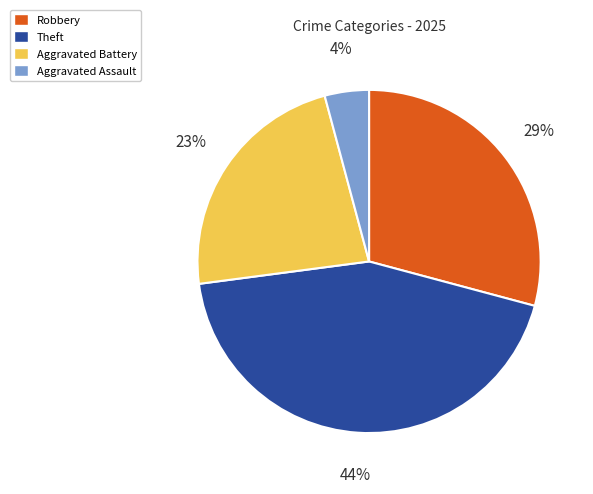

Count the number of slices in the pie.

4